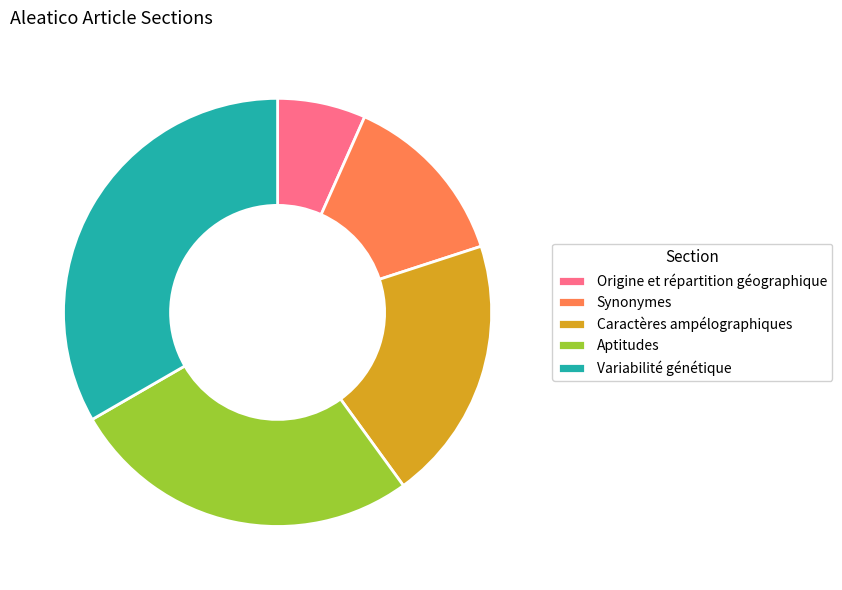

How many segments does this pie chart have?

5